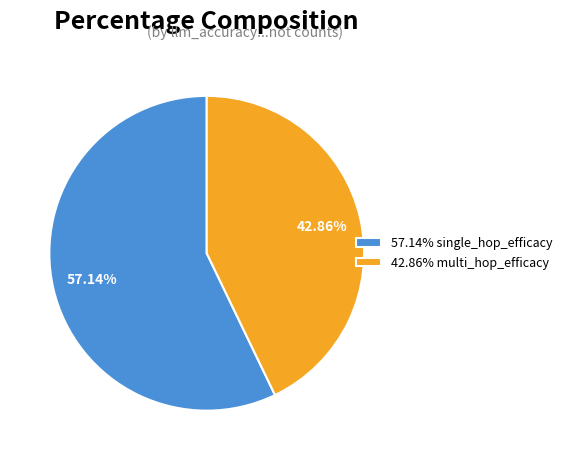

What is the ratio of the value at 57.14% single_hop_efficacy to the value at 42.86% multi_hop_efficacy?

1.3